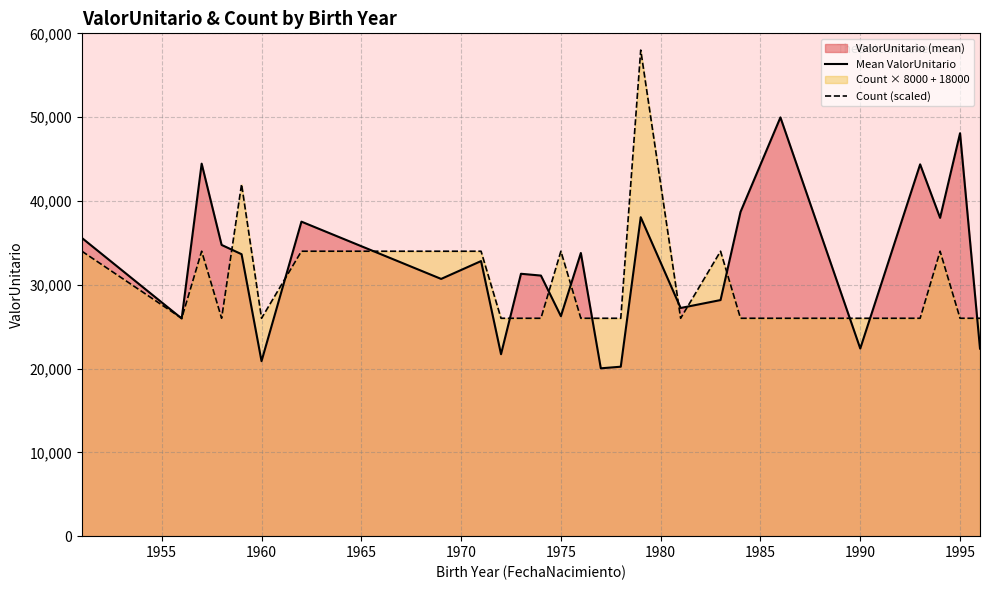

Reading left to right, list all the values displayed in this chart.

Mean ValorUnitario: 35583.6	25973.8	44450.1	34751.0	33644.4	20881.9	37528.8	30696.2	32824.8	21711.5	31308.9	31095.3	26249.5	33788.7	20028.3	20220.4	38057.7	27227.4	28172.1	38689.7	49968.9	22389.2	44366.4	37982.8	48077.6	22378.4
Count (scaled): 34000.0	26000.0	34000.0	26000.0	42000.0	26000.0	34000.0	34000.0	34000.0	26000.0	26000.0	26000.0	34000.0	26000.0	26000.0	26000.0	58000.0	26000.0	34000.0	26000.0	26000.0	26000.0	26000.0	34000.0	26000.0	26000.0